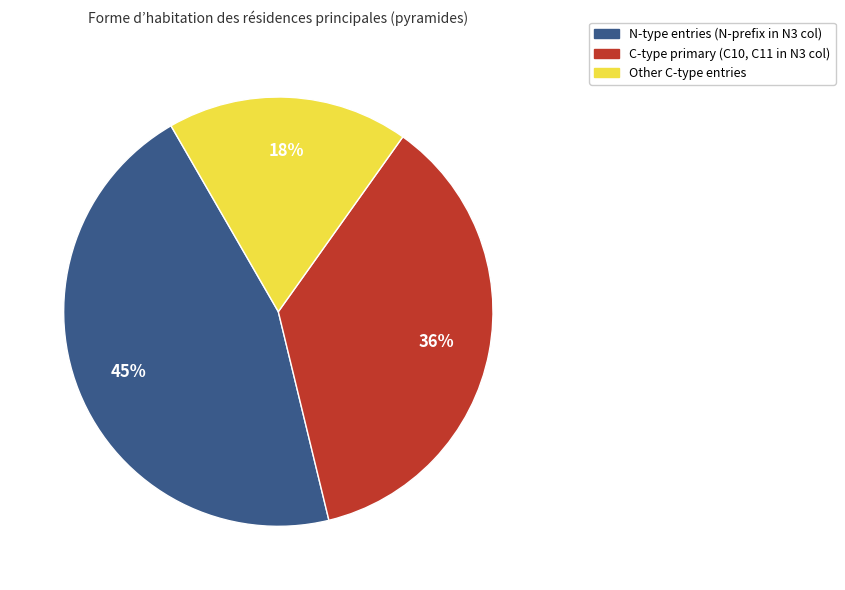

Is there any slice that represents more than half of the pie?

No